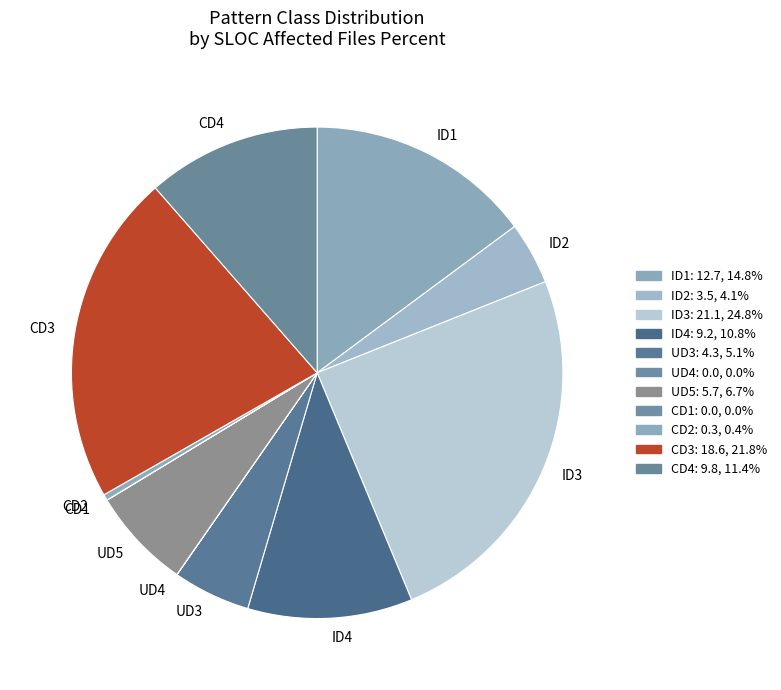

Does UD5 account for over 50% of the chart?

No